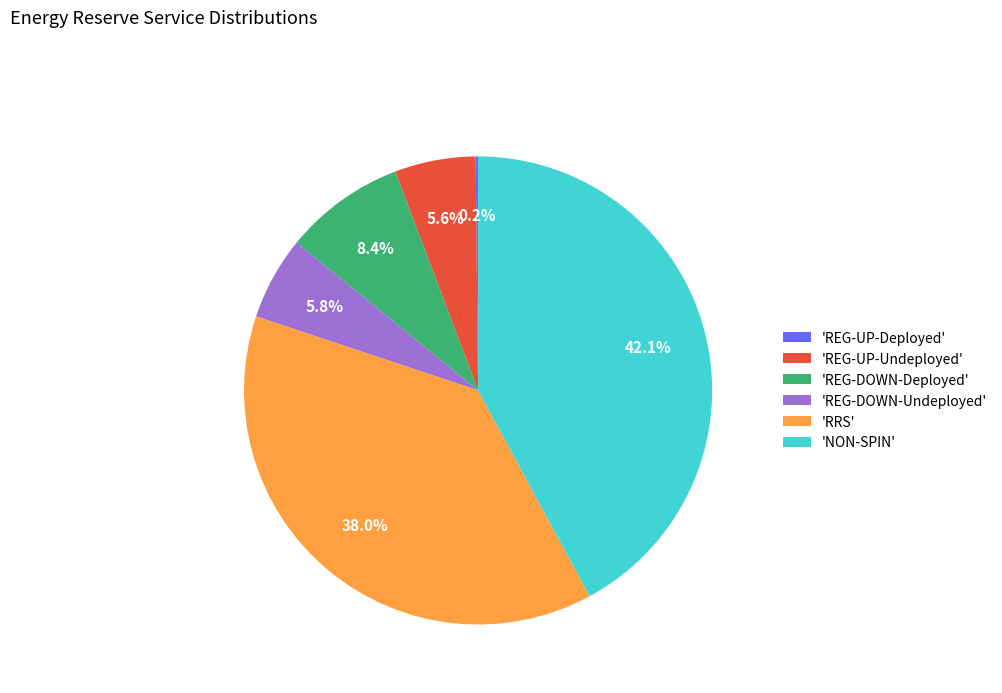

Between 'NON-SPIN' and 'RRS', which is larger?

'NON-SPIN'